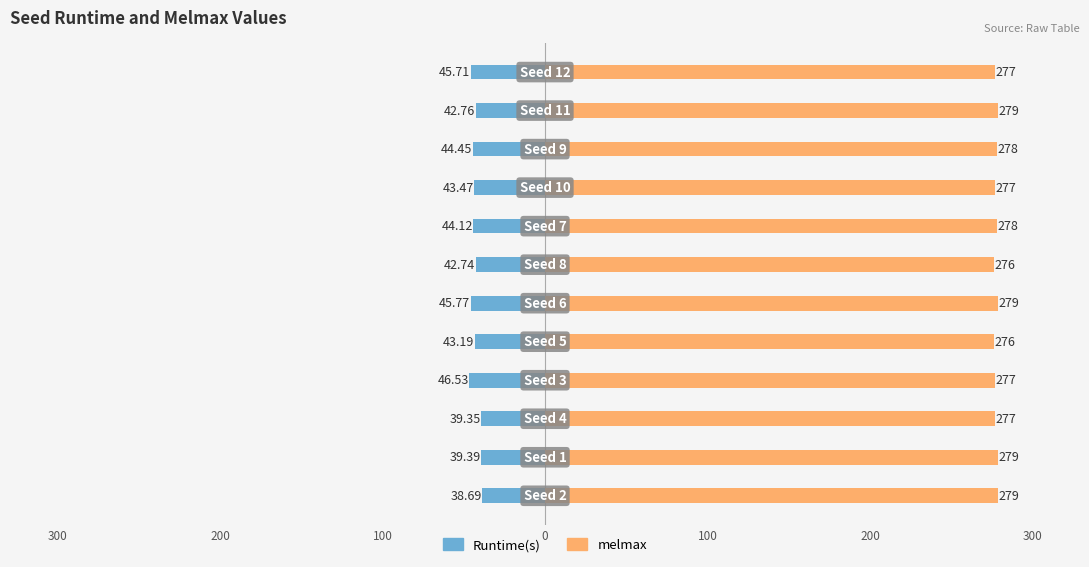

Are the bars horizontal?

Yes